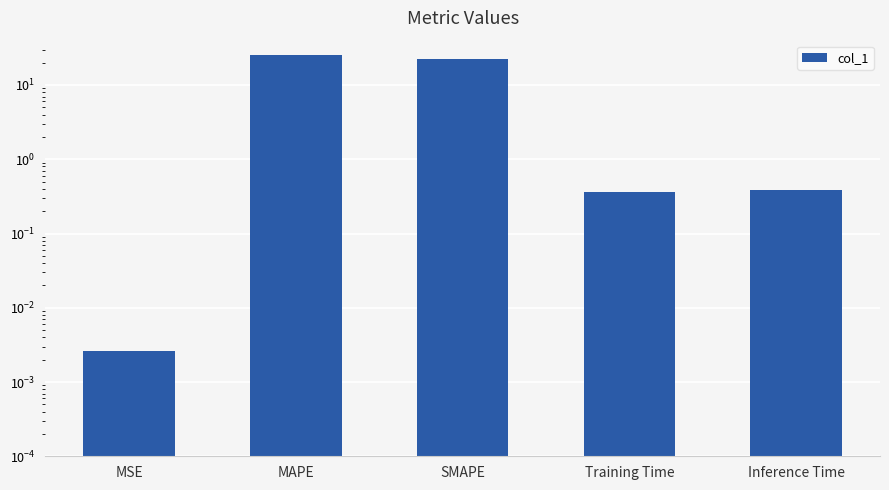

How many series are shown in this chart?

1